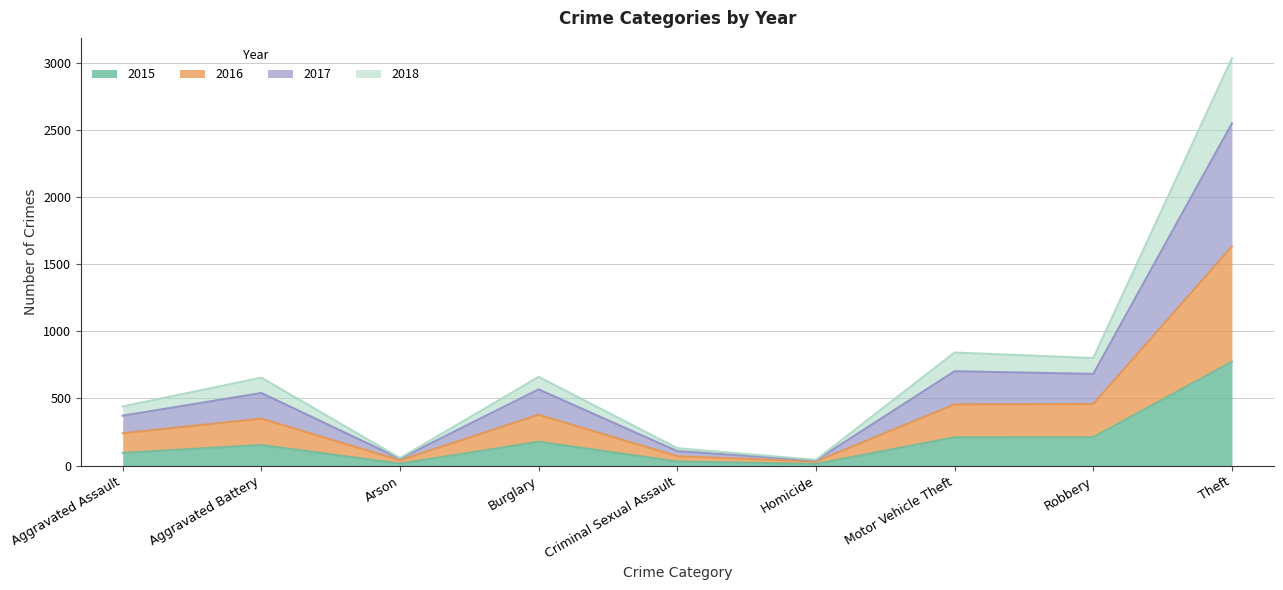

At how many categories does at least one series exceed 1949?

1